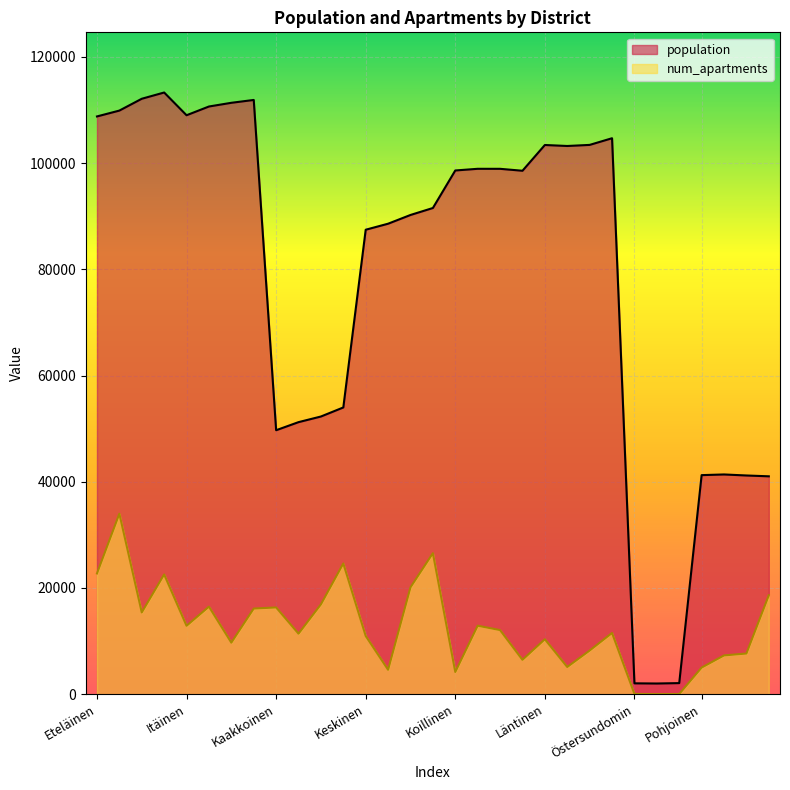

Which series has the largest total across all categories?

population